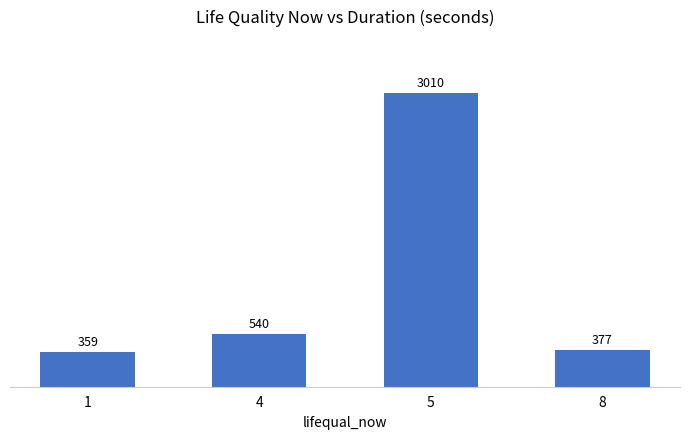

What is the difference between the maximum and minimum values?

2651